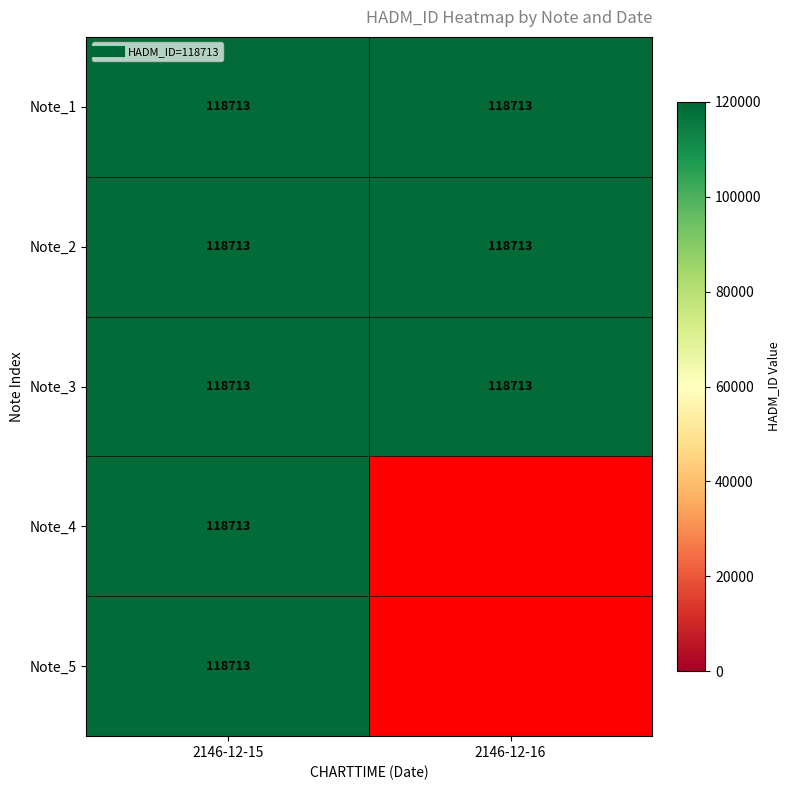

List the labels in order of 2146-12-16 value, largest first.

0, 1, 2, 3, 4